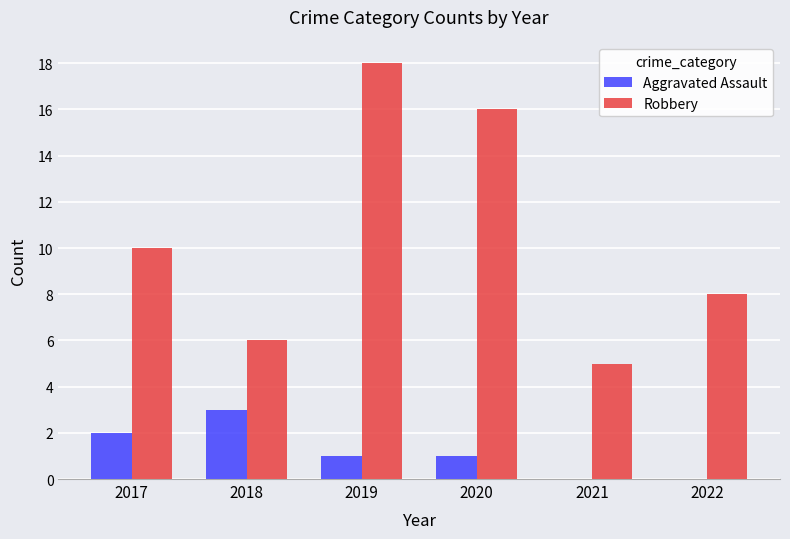

What is the maximum value for Aggravated Assault?

3